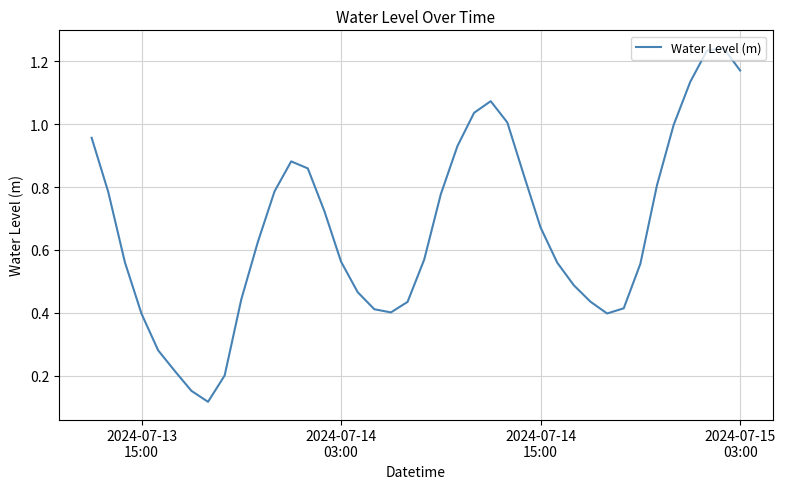

Reading left to right, list all the values displayed in this chart.

1.0	0.8	0.6	0.4	0.3	0.2	0.2	0.1	0.2	0.4	0.6	0.8	0.9	0.9	0.7	0.6	0.5	0.4	0.4	0.4	0.6	0.8	0.9	1.0	1.1	1.0	0.8	0.7	0.6	0.5	0.4	0.4	0.4	0.6	0.8	1.0	1.1	1.2	1.2	1.2